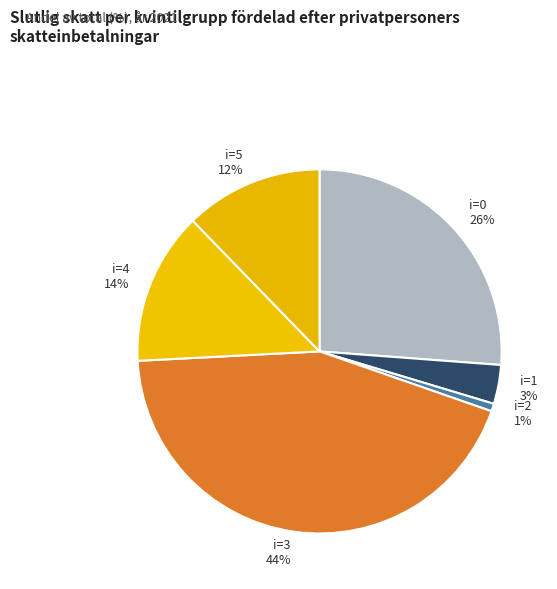

True or false: i=0 accounts for 26% of the total.

True